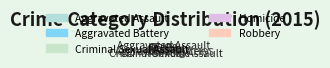

Which has a higher value, Homicide or Aggravated Battery?

Aggravated Battery